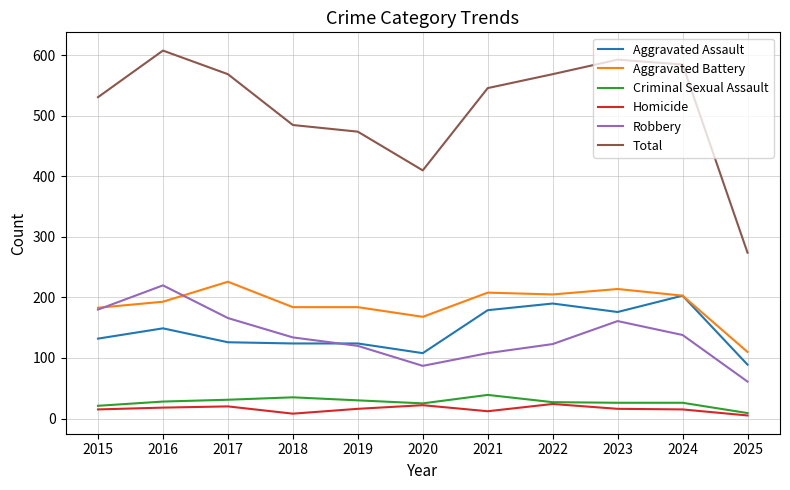

What are all the series names shown in the legend?

Aggravated Assault, Aggravated Battery, Criminal Sexual Assault, Homicide, Robbery, Total